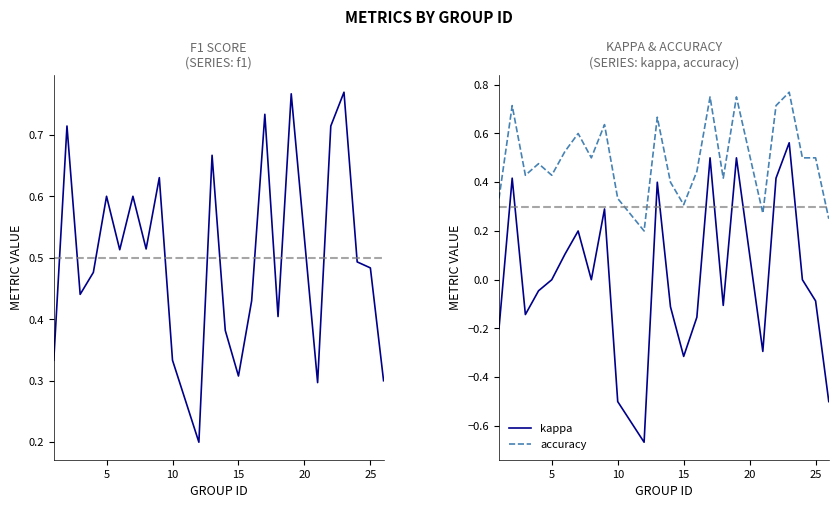

Rank the series by their maximum value, from highest to lowest.

f1, accuracy, kappa